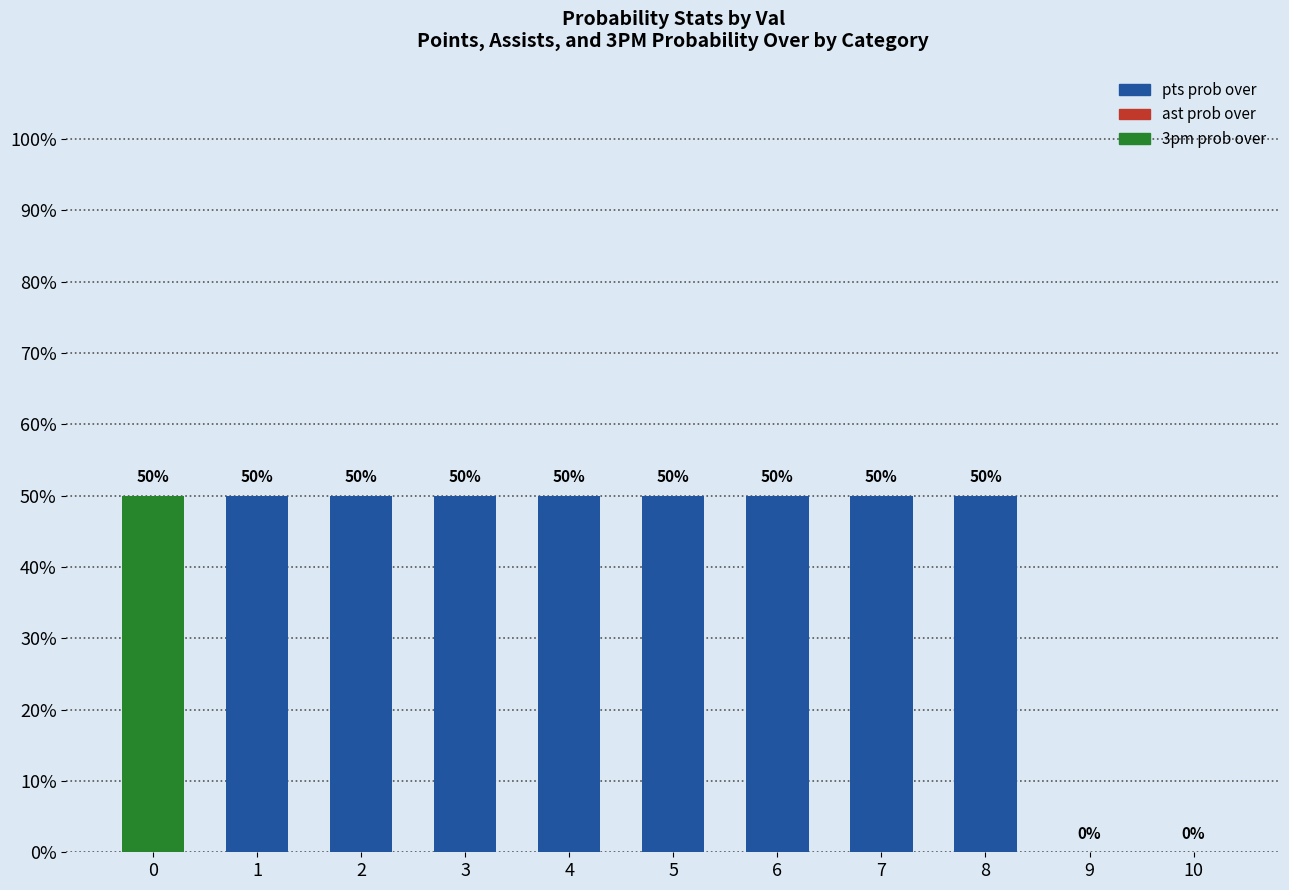

What is the sum of the val values at 4 and 8?

12